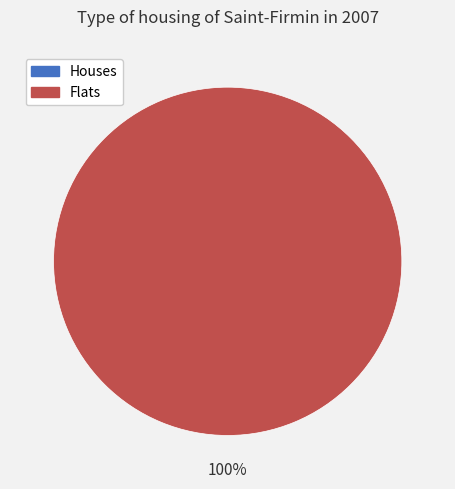

How many segments does this pie chart have?

2